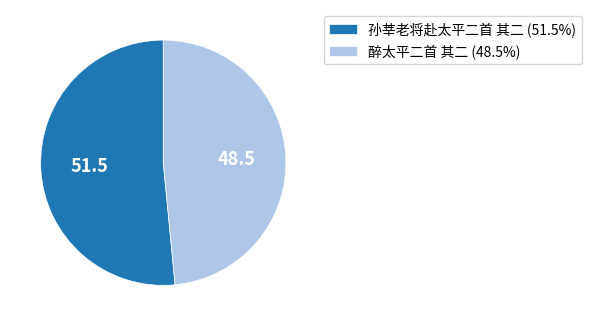

Is the sum of 孙莘老将赴太平二首 其二 (51.5%) and 醉太平二首 其二 (48.5%) greater than half?

Yes